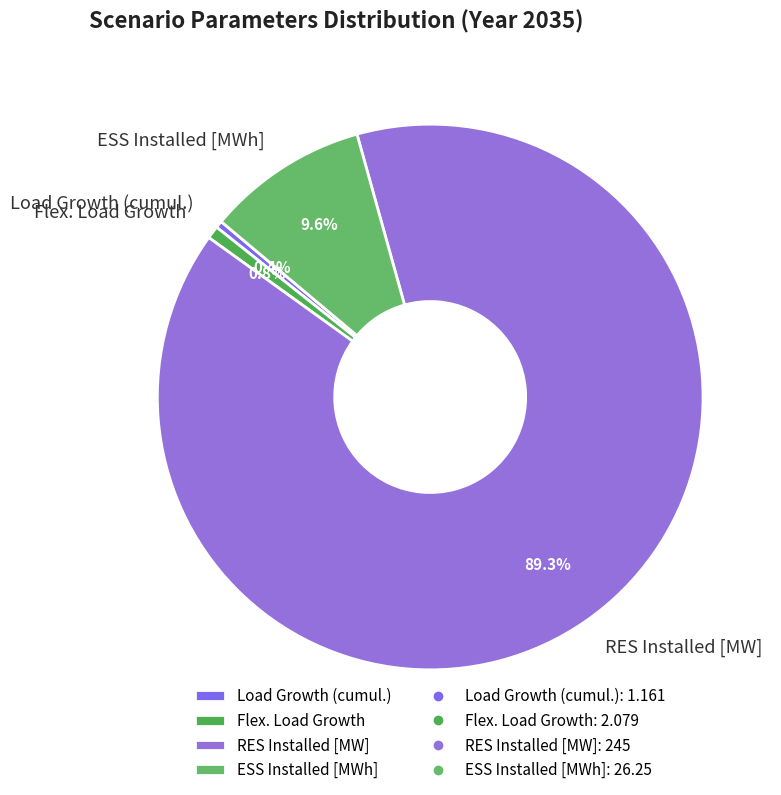

Which slice is the largest?

RES Installed [MW]